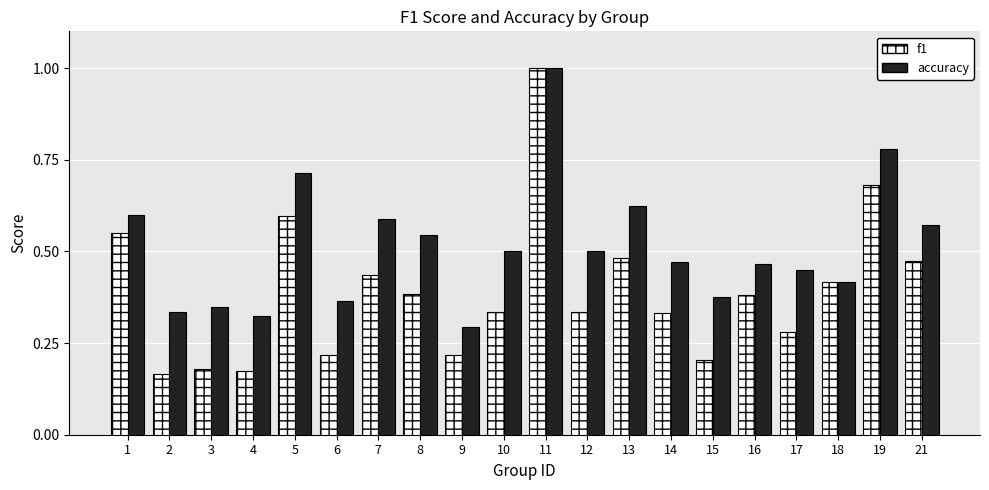

What is the sum of all accuracy values?

10.3